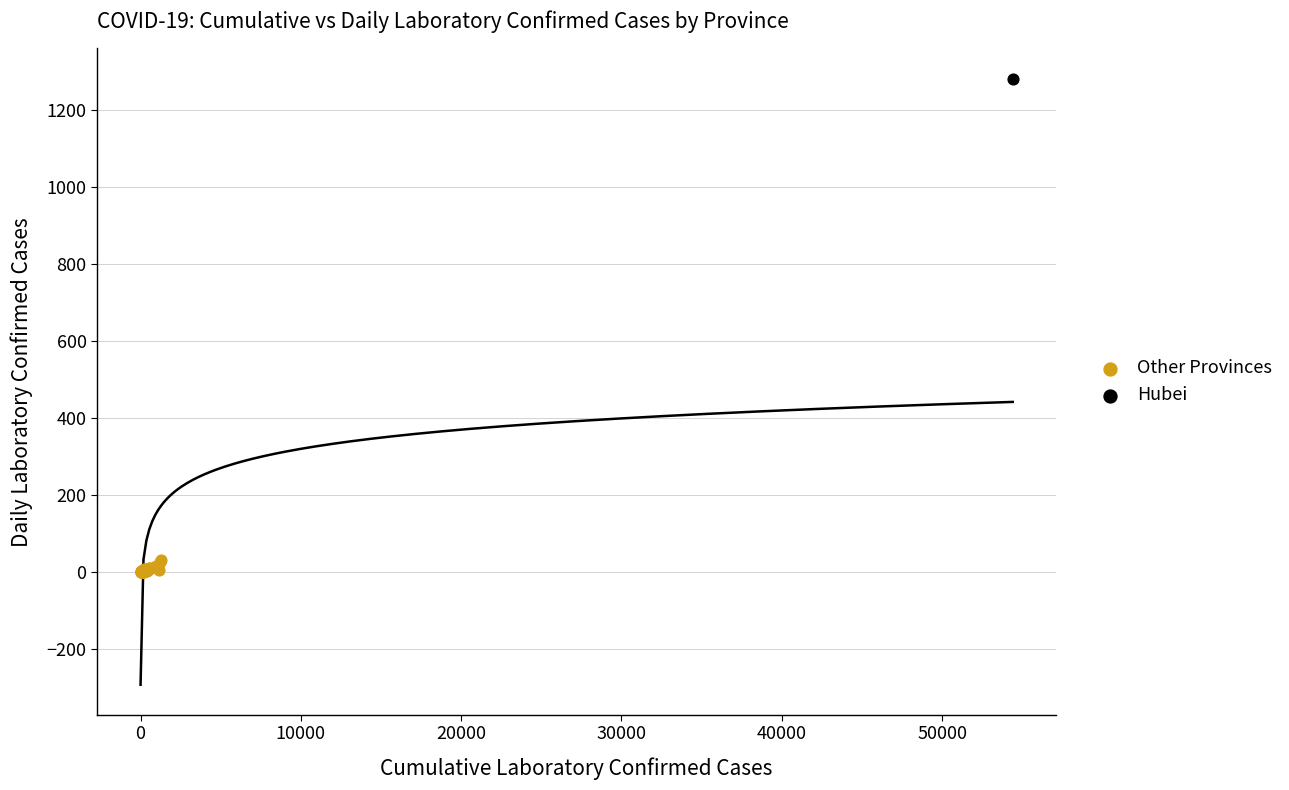

What are all the series names shown in the legend?

Other Provinces, Hubei